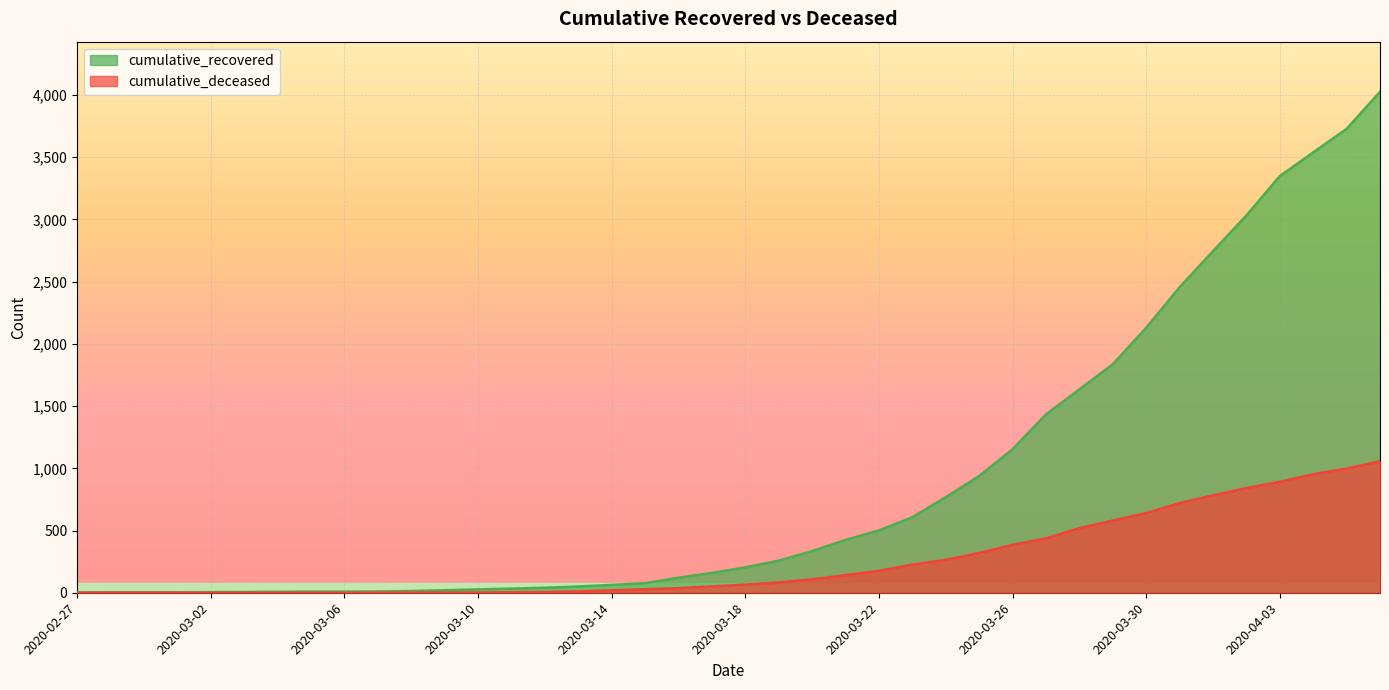

The cumulative_recovered series shows 40 at 2020-03-12. True or false?

True